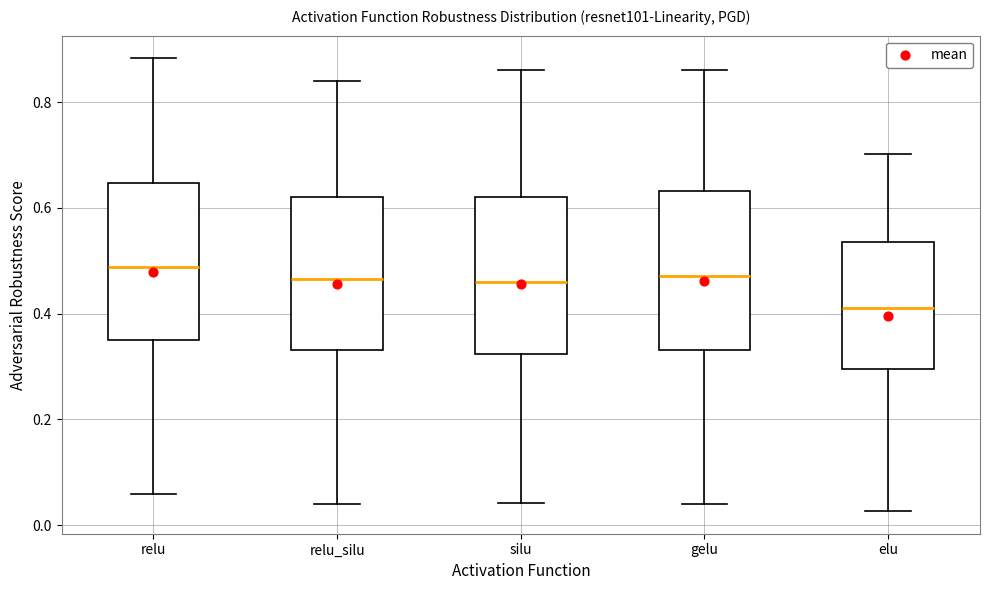

Reading left to right, transcribe this box plot: for each box, give where its median line is, the range the box spans, and where its two whiskers end, as read against the y-axis. The values are not printed on the chart, so give them approximately, as read against the axis.

relu: median 0.48, box 0.34 to 0.64, whiskers 0.06 to 0.88
relu_silu: median 0.46, box 0.34 to 0.62, whiskers 0.04 to 0.84
silu: median 0.46, box 0.32 to 0.62, whiskers 0.04 to 0.86
gelu: median 0.48, box 0.34 to 0.64, whiskers 0.04 to 0.86
elu: median 0.42, box 0.30 to 0.54, whiskers 0.02 to 0.70